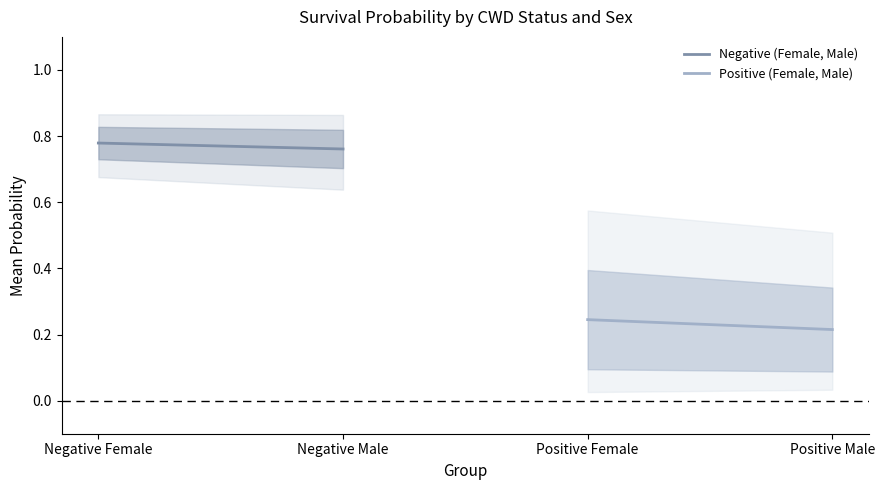

What is the sum of all Positive (Female, Male) values?

0.5